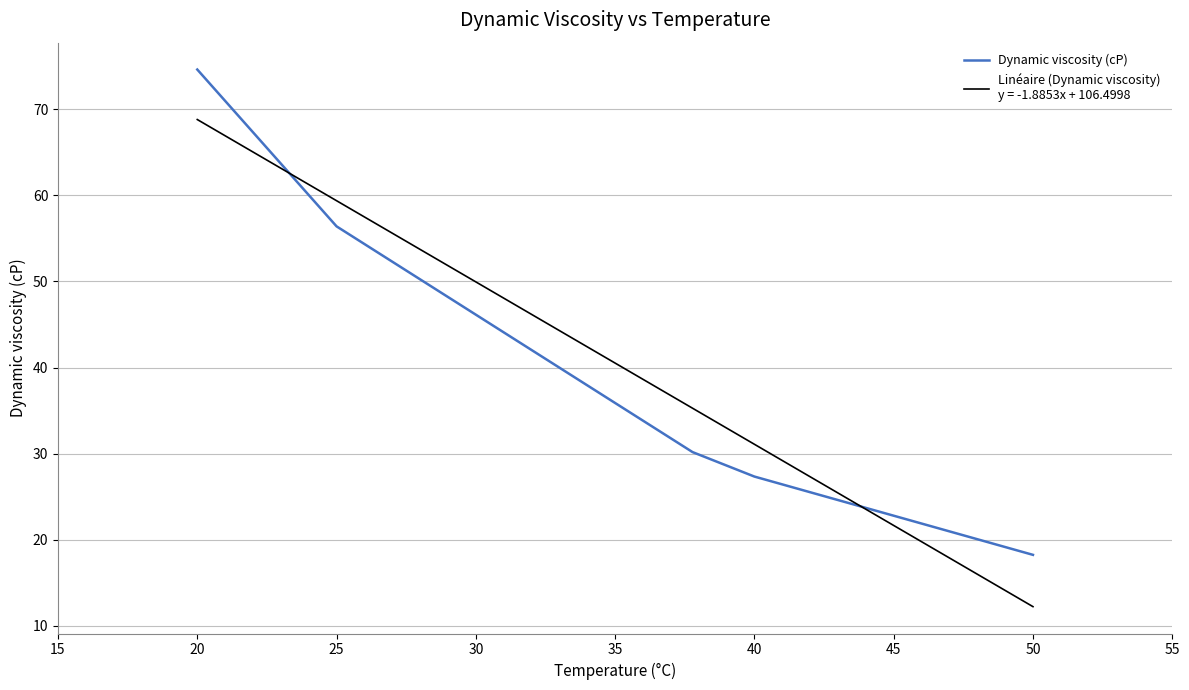

What is the minimum value shown in the chart?

12.2